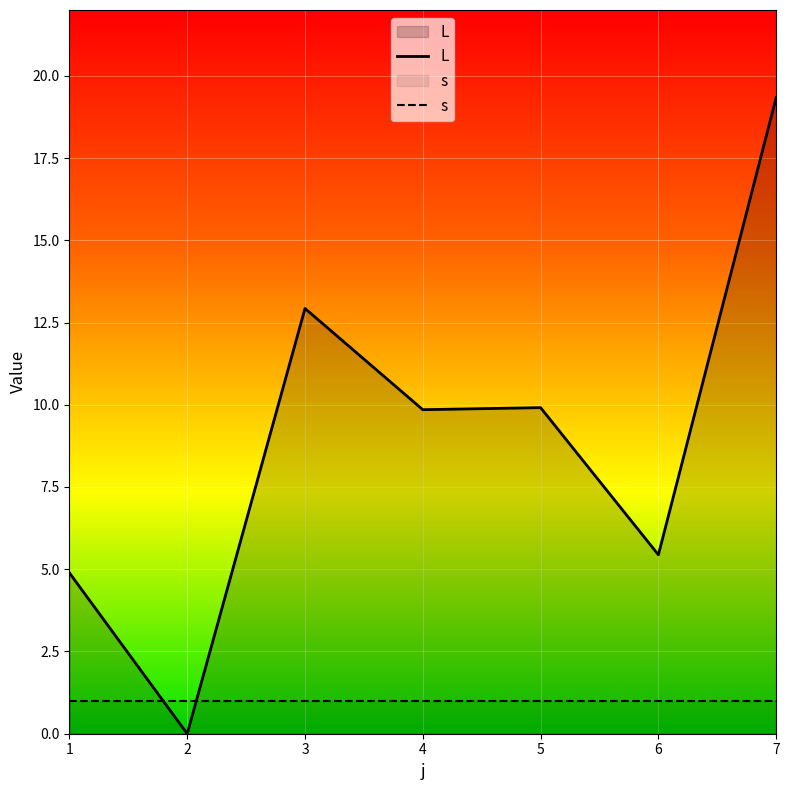

Which has a higher value, 3 or 6?

3